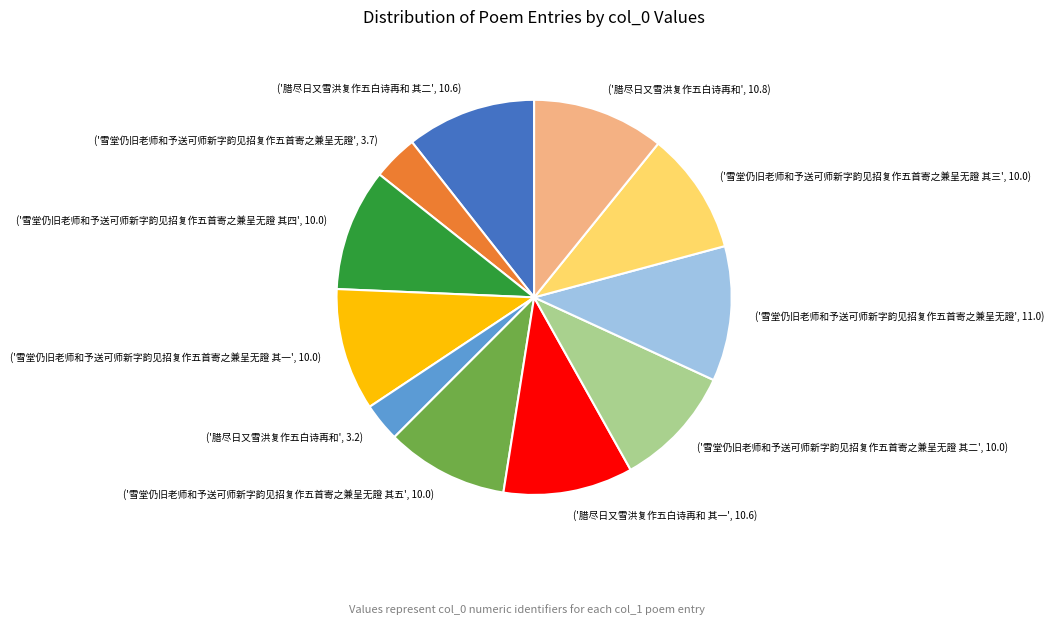

Is there a majority slice in this chart?

No